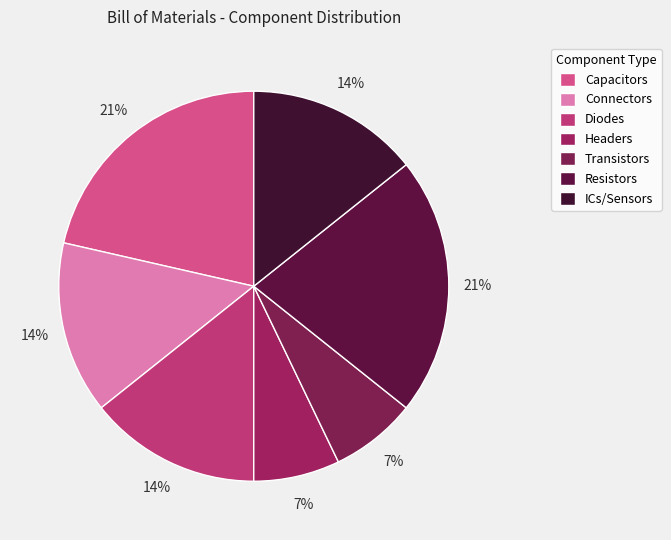

How many segments does this pie chart have?

7